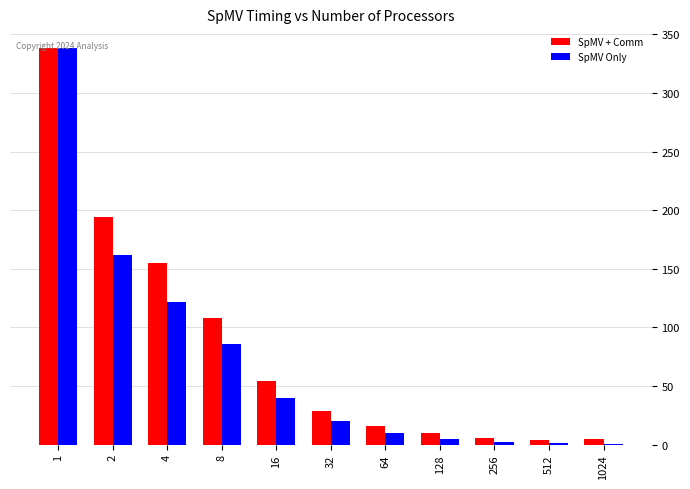

At which label is SpMV Only closest to 169?

2